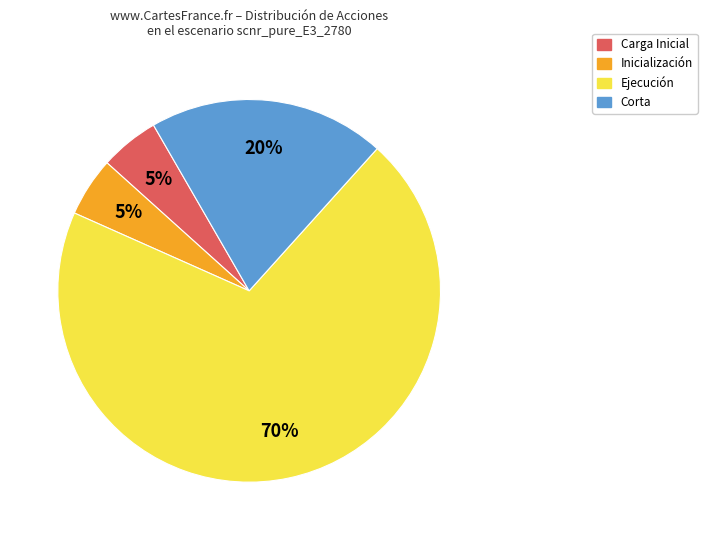

Which slice is the largest?

Ejecución